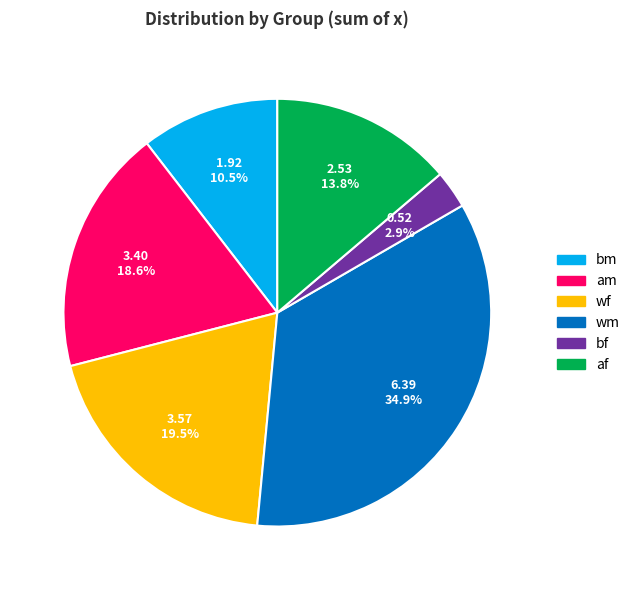

Is the sum of am and bm greater than half?

No